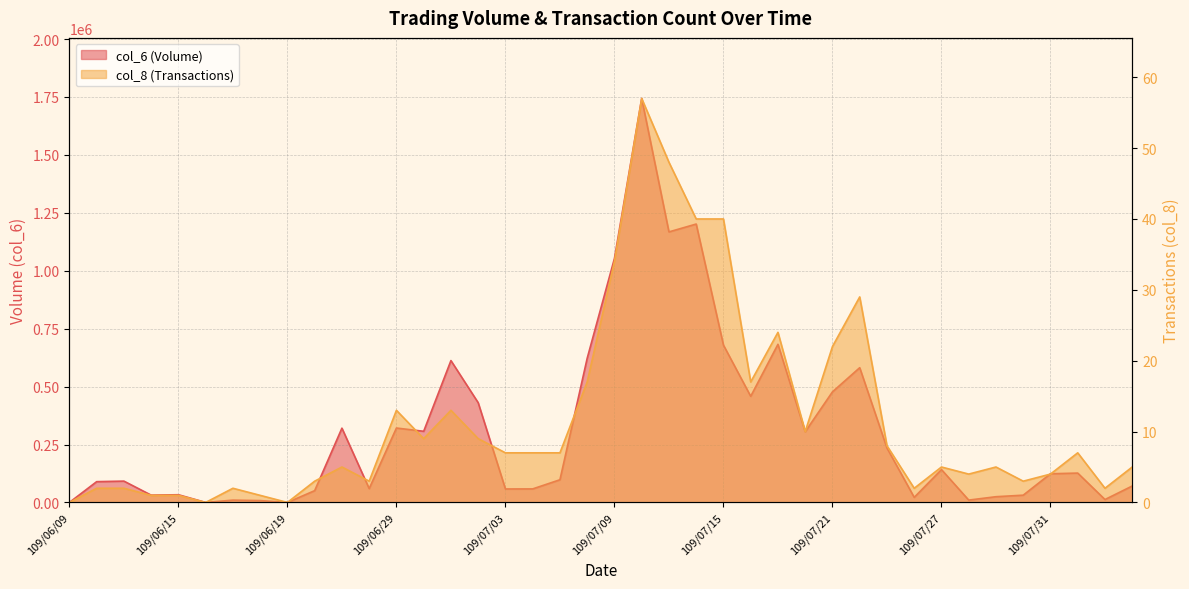

How many lines are shown in the chart?

2